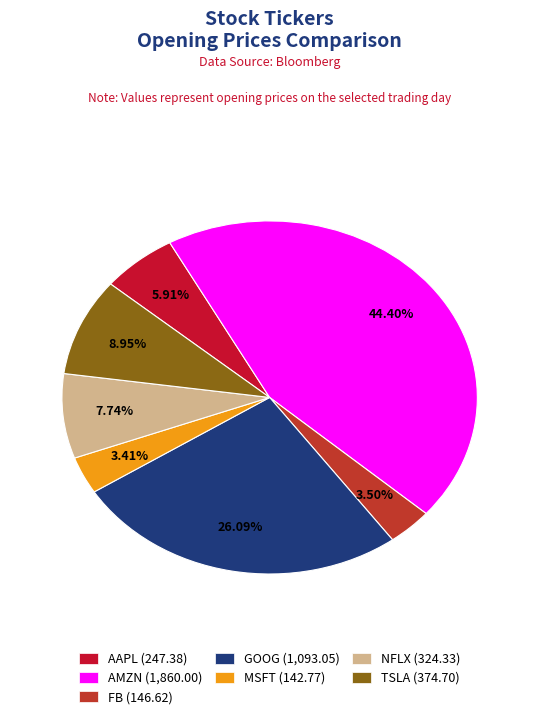

Does any single category account for the majority?

No